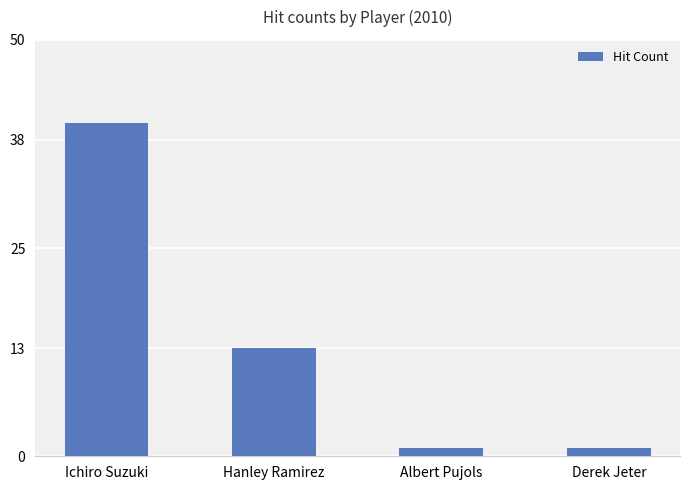

How many data points does each series have?

4